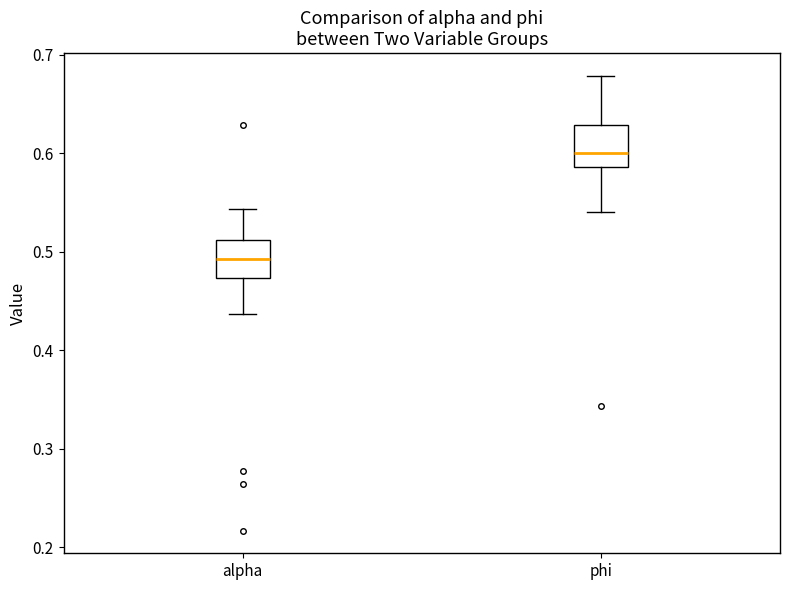

Reading left to right, transcribe this box plot: for each box, give where its median line is, the range the box spans, and where its two whiskers end, as read against the y-axis. The values are not printed on the chart, so give them approximately, as read against the axis.

alpha: median 0.49, box 0.47 to 0.51, whiskers 0.44 to 0.54
phi: median 0.60, box 0.59 to 0.63, whiskers 0.54 to 0.68